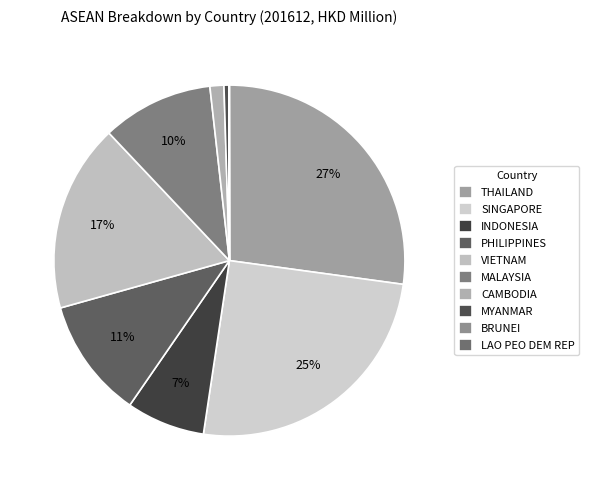

To the nearest percent, what is the average slice percentage?

10%